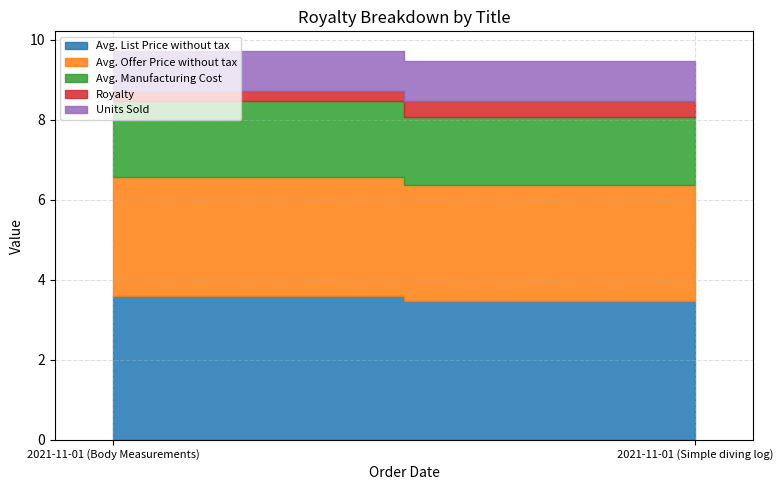

Reading left to right, extract all data points from this chart.

Avg. List Price without tax: 2021-11-01 (Body Measurements)=3.6	2021-11-01 (Simple diving log)=3.5
Avg. Offer Price without tax: 2021-11-01 (Body Measurements)=3.0	2021-11-01 (Simple diving log)=2.9
Avg. Manufacturing Cost: 2021-11-01 (Body Measurements)=1.9	2021-11-01 (Simple diving log)=1.7
Royalty: 2021-11-01 (Body Measurements)=0.2	2021-11-01 (Simple diving log)=0.4
Units Sold: 2021-11-01 (Body Measurements)=1.0	2021-11-01 (Simple diving log)=1.0